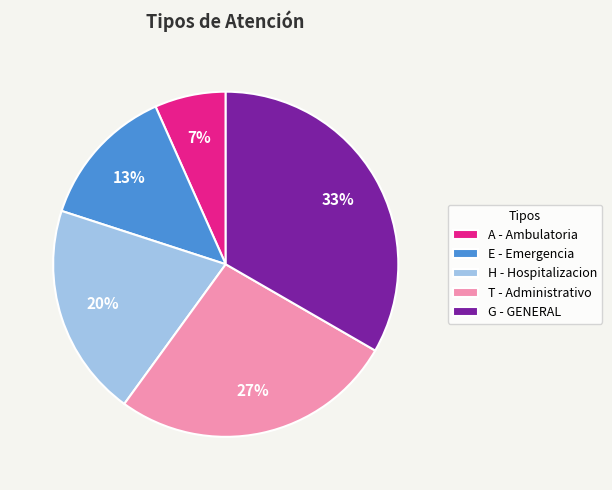

To the nearest percent, what is the combined percentage of T and G?

60%